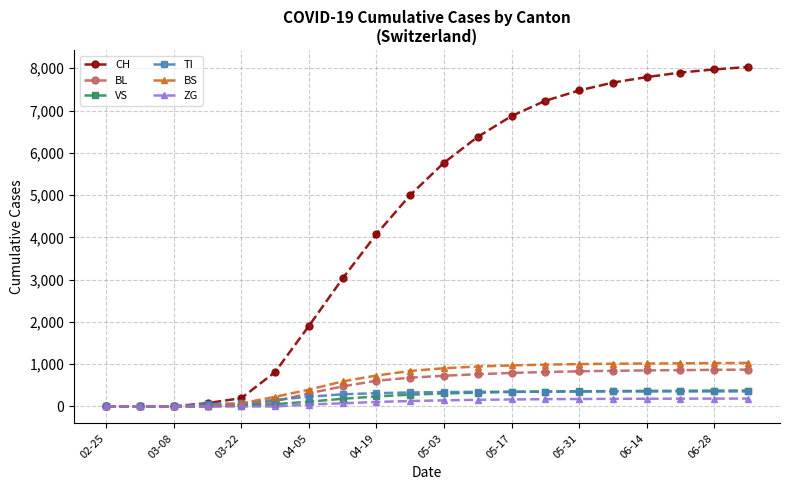

Which series has the largest range (max minus min)?

CH